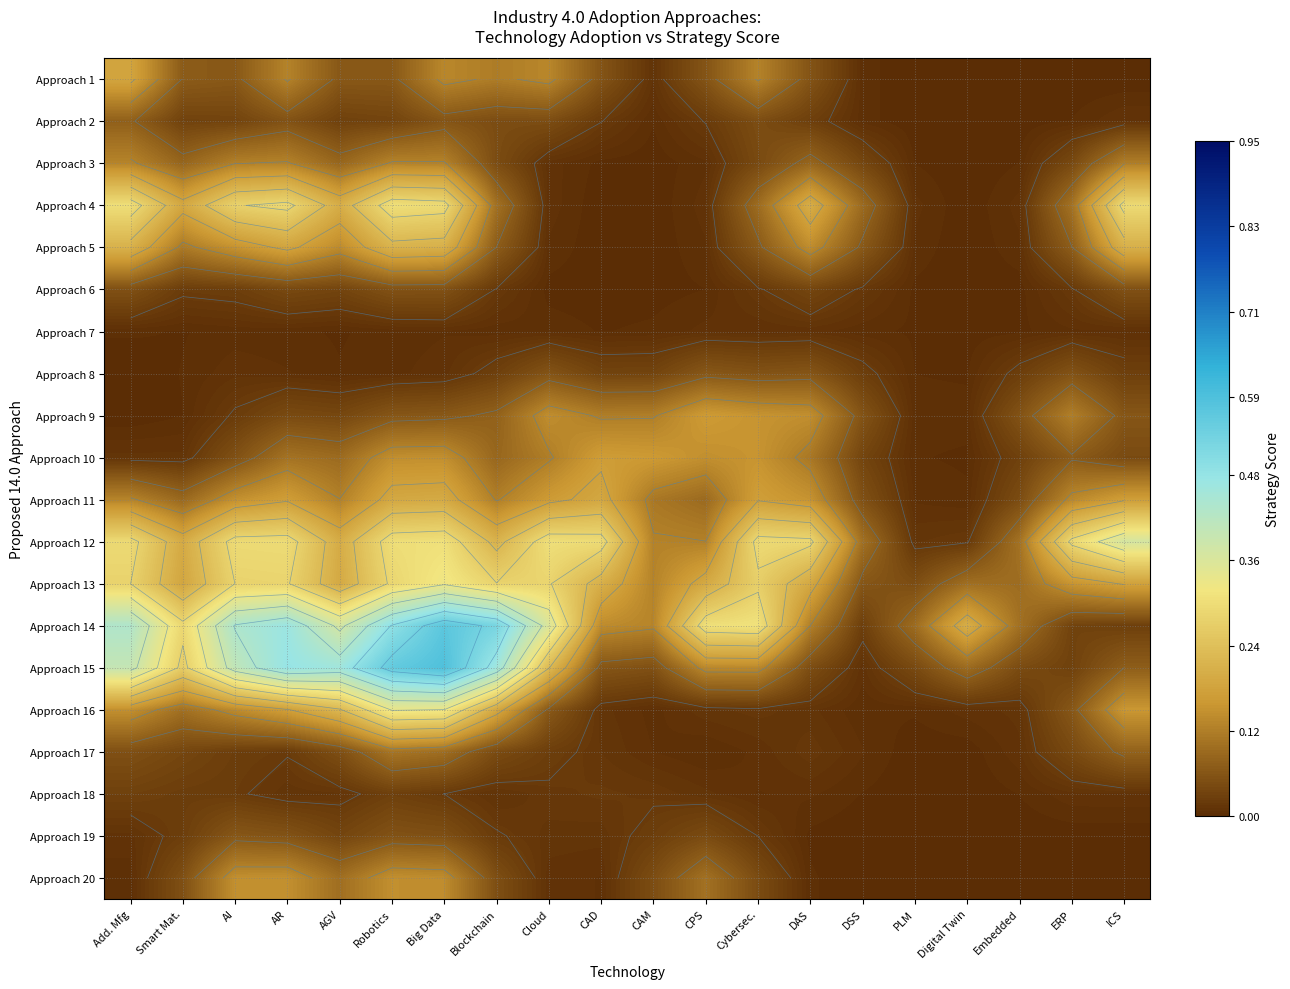

What is the maximum value shown in the chart?

0.6